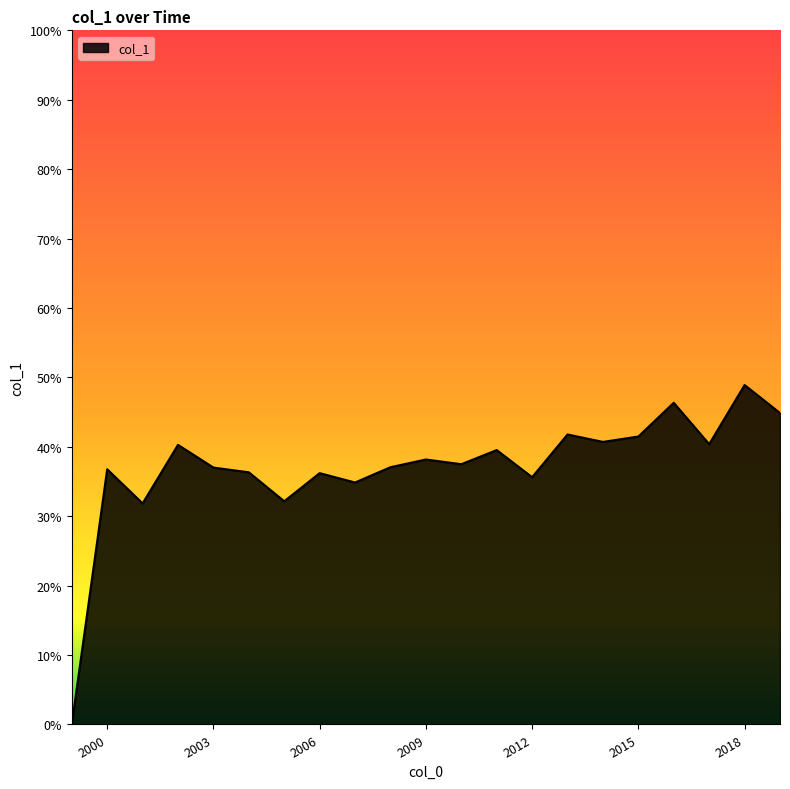

Reading right to left, list all the values displayed in this chart.

0.4	0.5	0.4	0.5	0.4	0.4	0.4	0.4	0.4	0.4	0.4	0.4	0.3	0.4	0.3	0.4	0.4	0.4	0.3	0.4	0.0